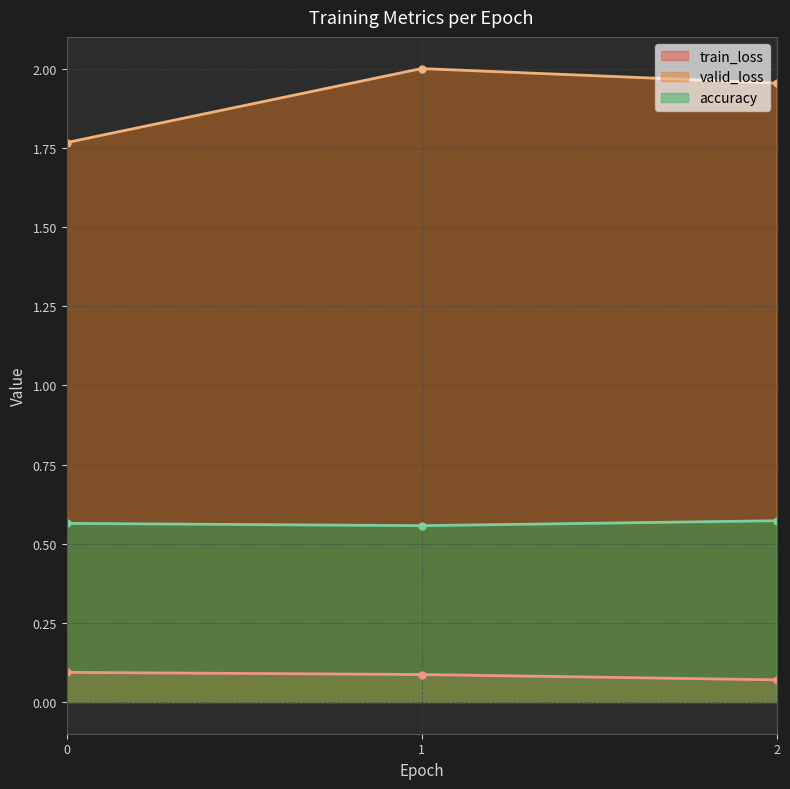

What is the approximate value of train_loss at 1?

0.1